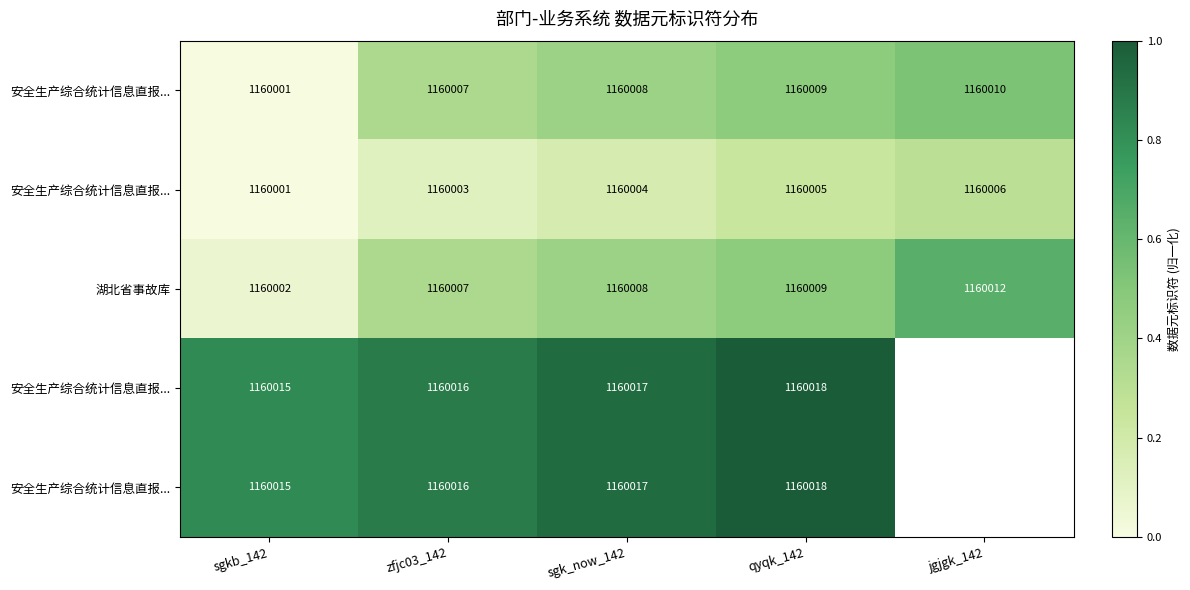

Which label corresponds to the largest value in the chart?

qyqk_142